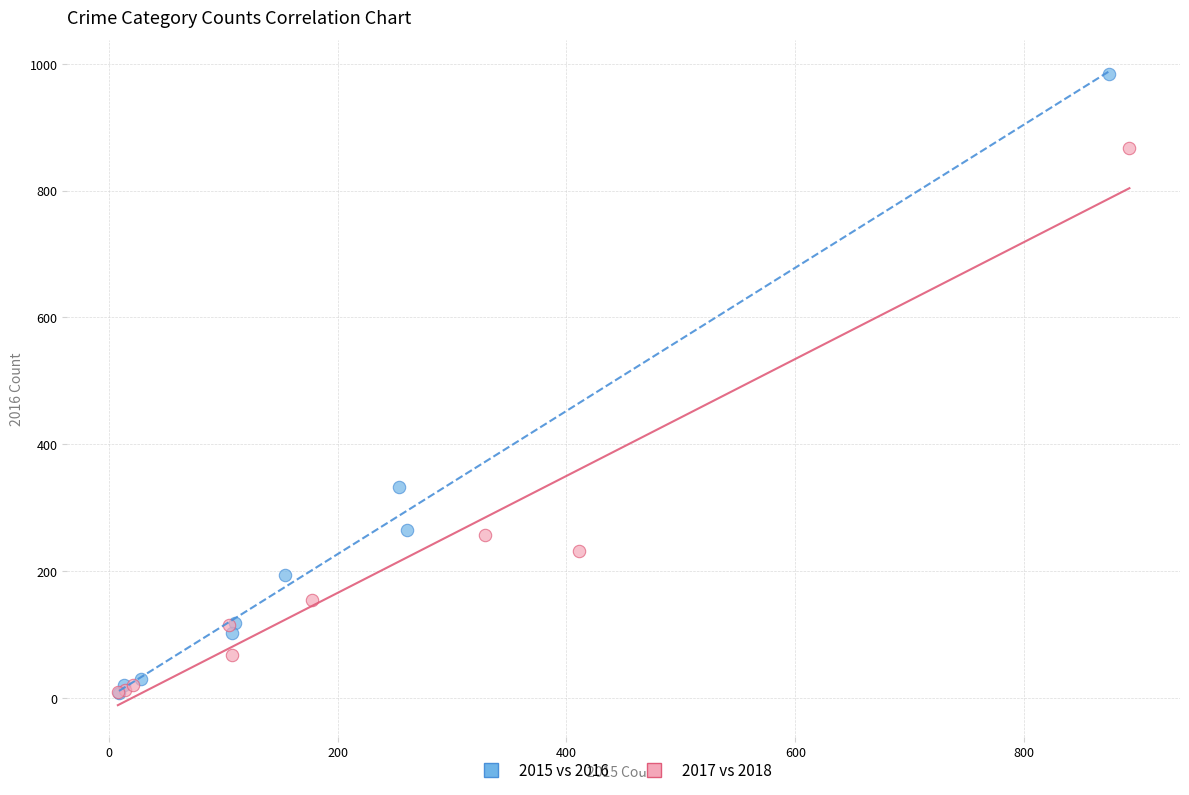

Which series has the widest spread of Y values?

2015 vs 2016